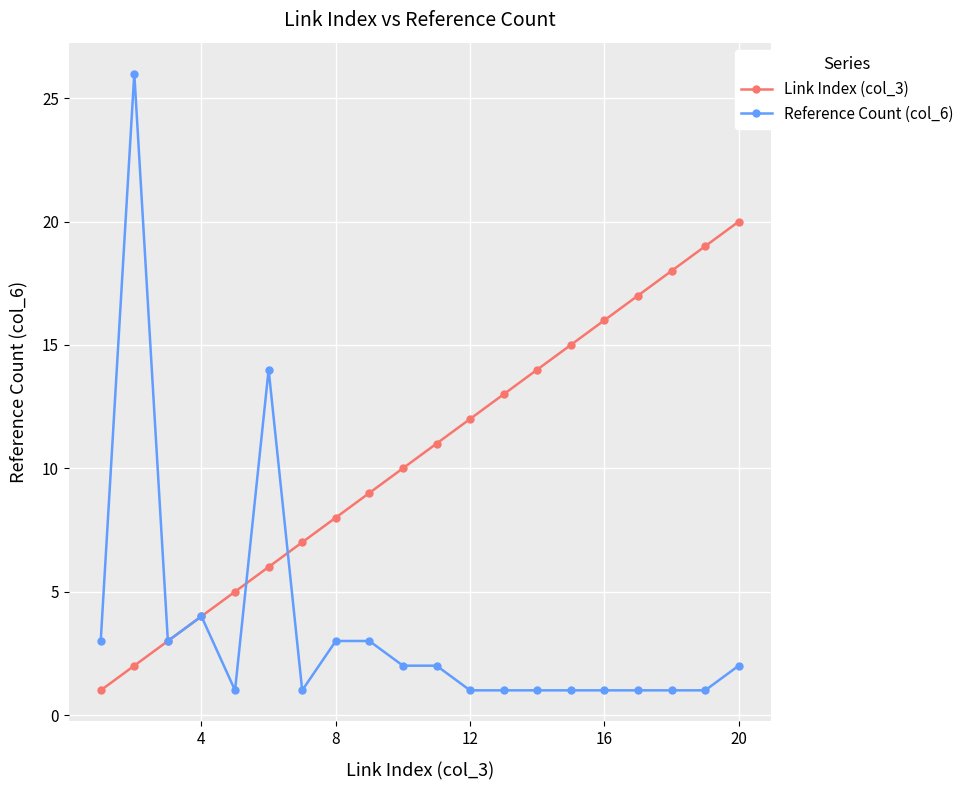

Rank the series by their average value, from lowest to highest.

Reference Count (col_6), Link Index (col_3)